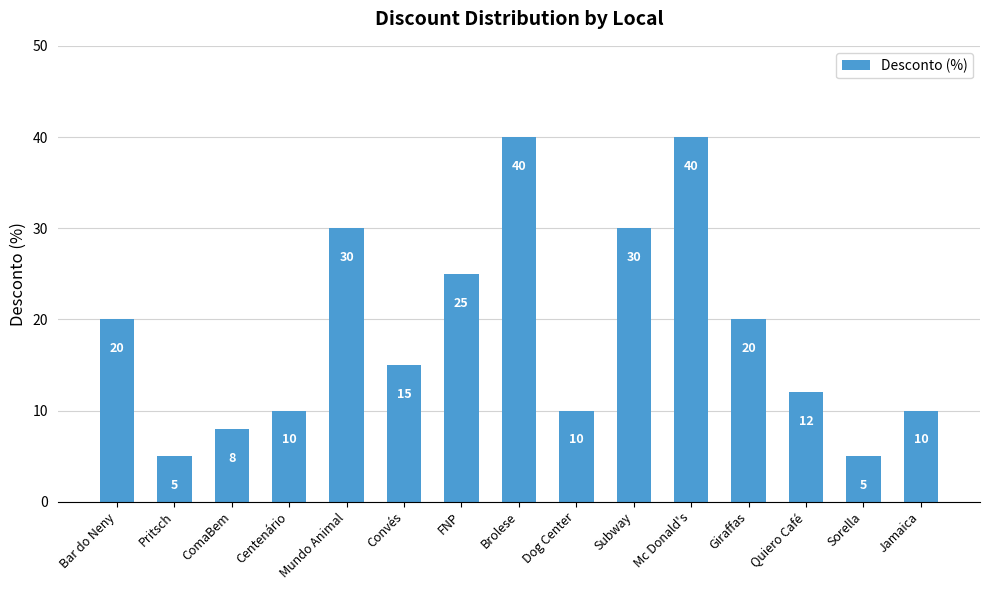

What is the label of the 6th bar from the left?

Convés